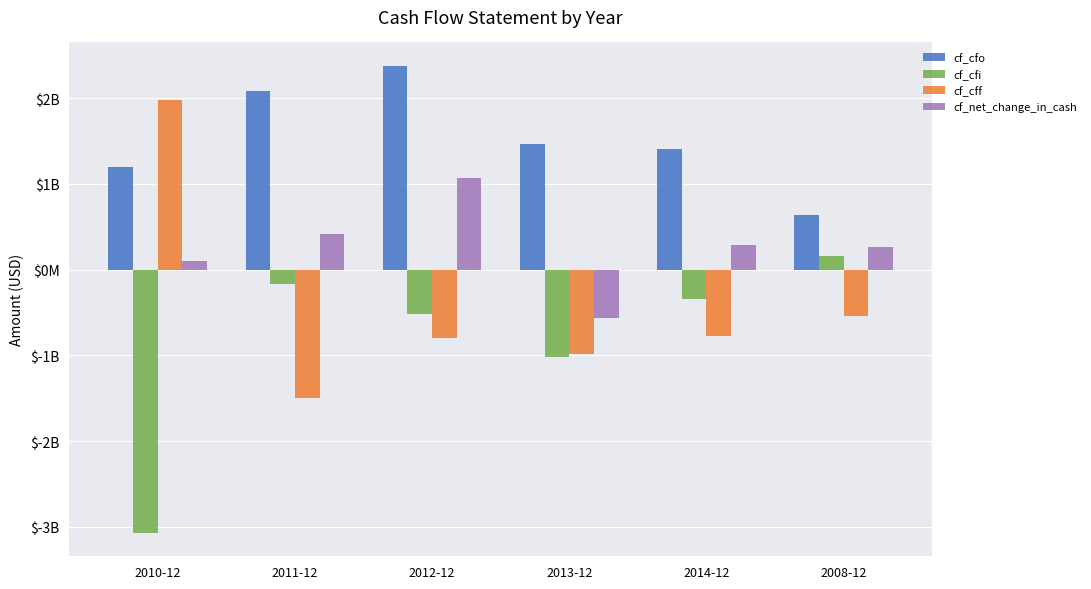

What is the total value across all series at 2014-12?

575.8